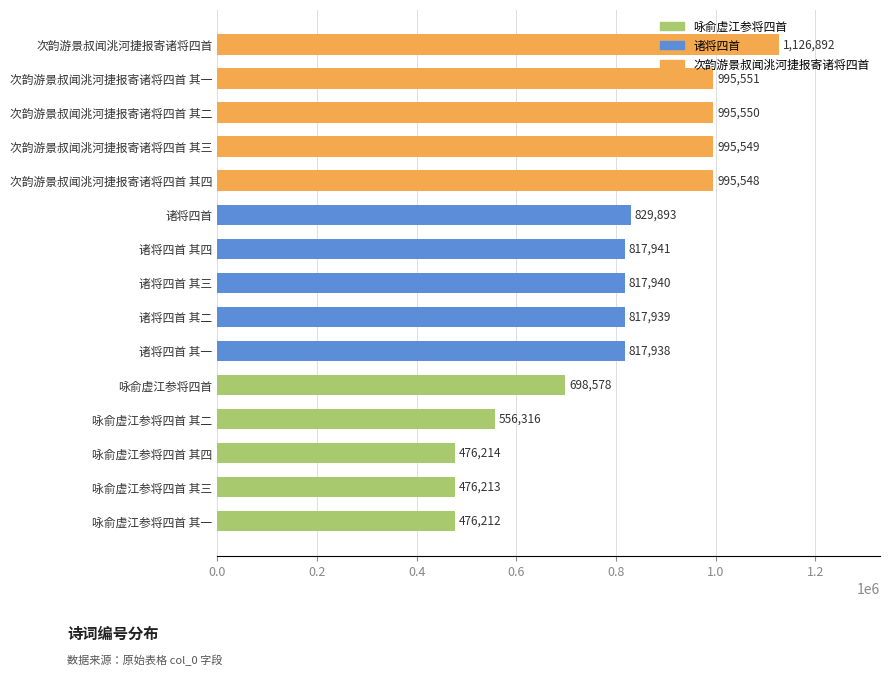

List the labels in order of value, smallest first.

咏俞虚江参将四首 其一, 咏俞虚江参将四首 其三, 咏俞虚江参将四首 其四, 咏俞虚江参将四首 其二, 咏俞虚江参将四首, 诸将四首 其一, 诸将四首 其二, 诸将四首 其三, 诸将四首 其四, 诸将四首, 次韵游景叔闻洮河捷报寄诸将四首 其四, 次韵游景叔闻洮河捷报寄诸将四首 其三, 次韵游景叔闻洮河捷报寄诸将四首 其二, 次韵游景叔闻洮河捷报寄诸将四首 其一, 次韵游景叔闻洮河捷报寄诸将四首